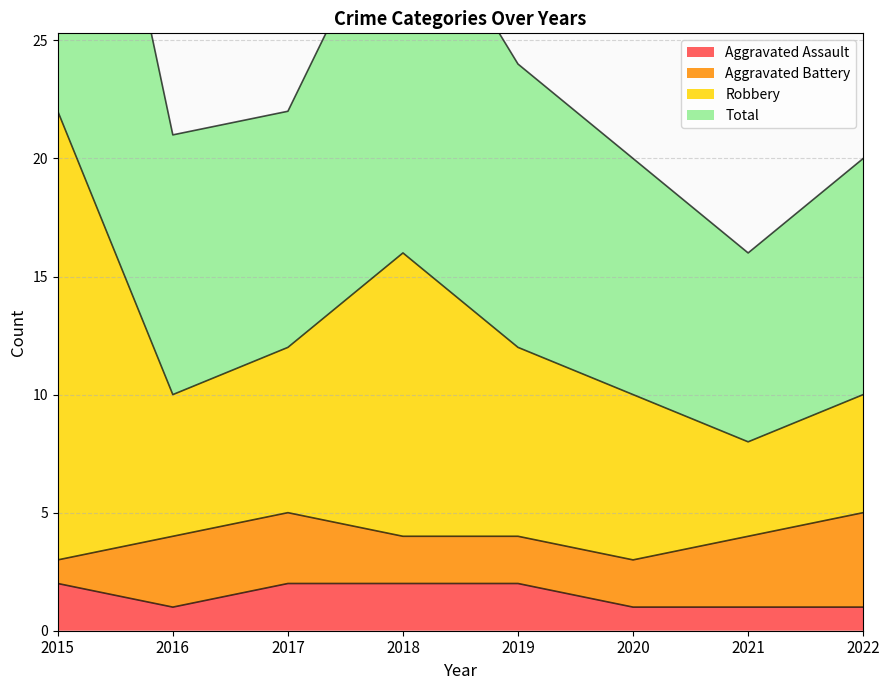

Which series changed the most between 2017 and 2022?

Robbery